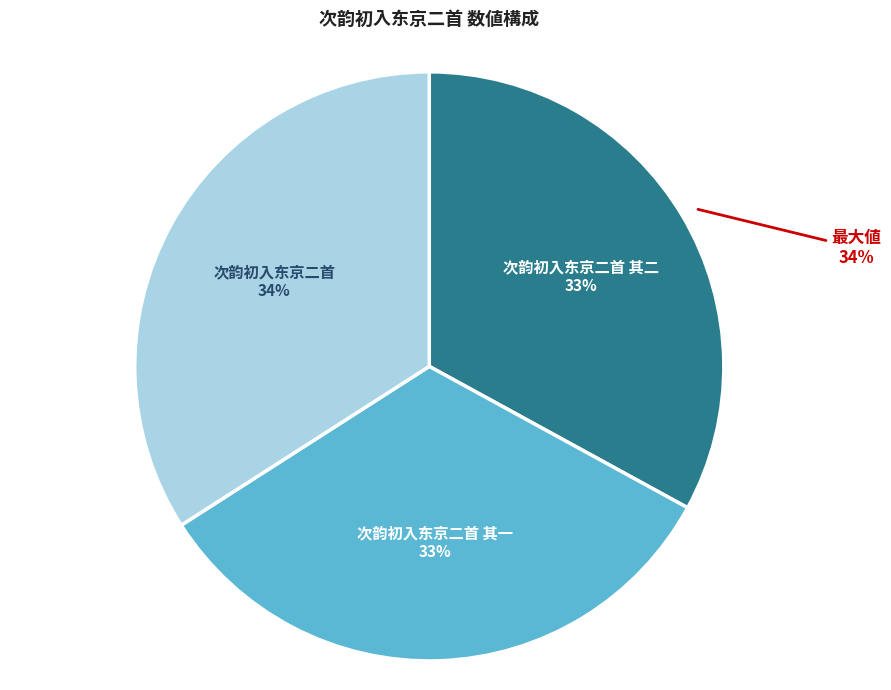

To the nearest percent, what is the combined percentage of 次韵初入东京二首 and 次韵初入东京二首 其二?

67%